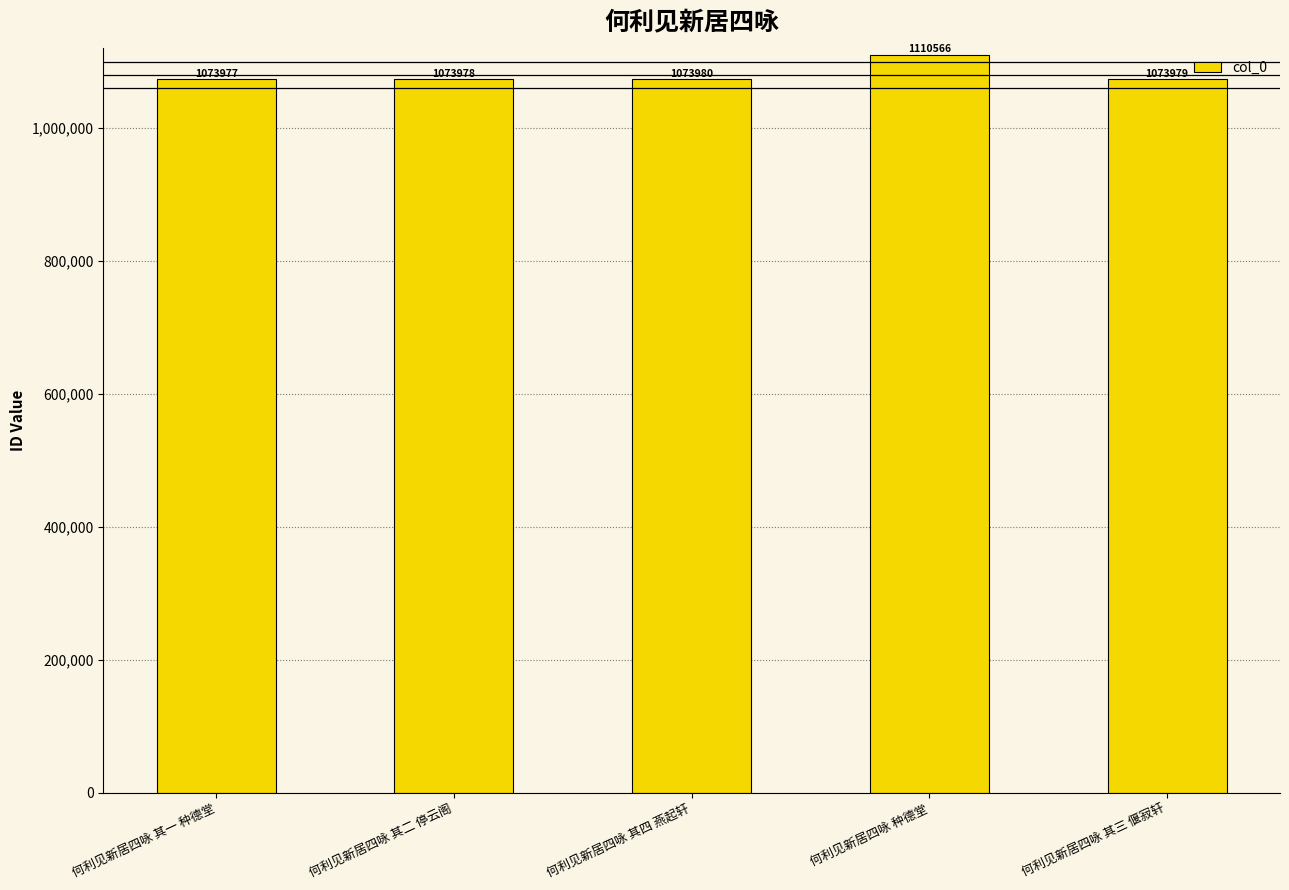

Which category has the highest value across all series?

何利见新居四咏 种德堂